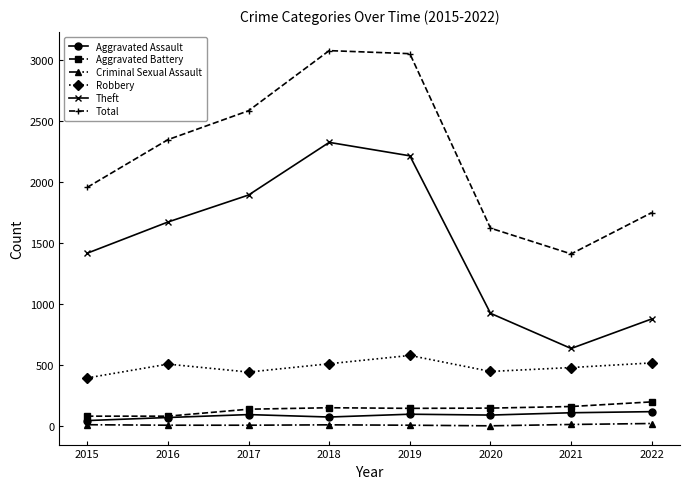

What is the sum of the Criminal Sexual Assault values at 2020 and 2017?

11